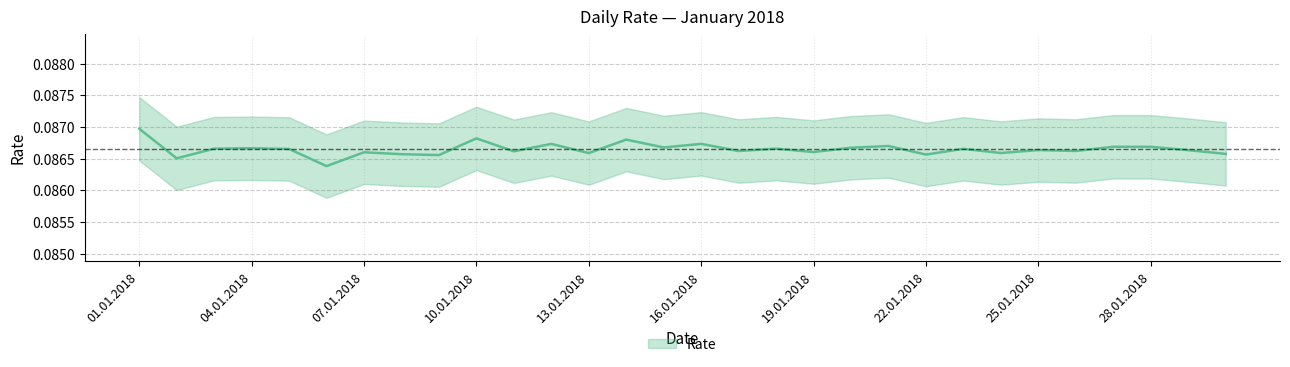

What position from the right is 16.01.2018?

15